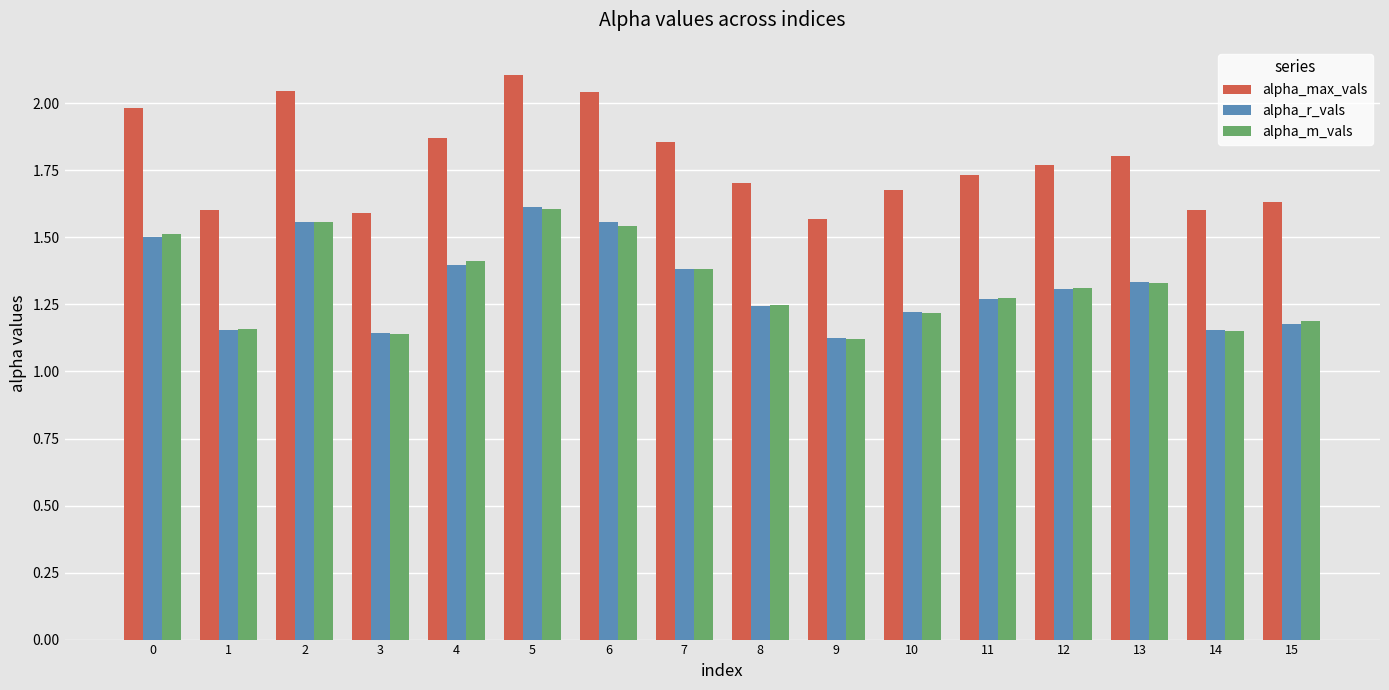

Are the bars horizontal?

No